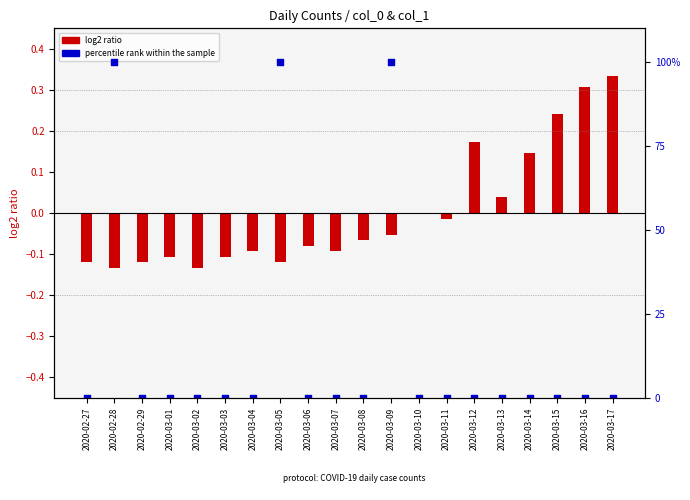

What are all the series names shown in the legend?

log2 ratio, percentile rank within the sample